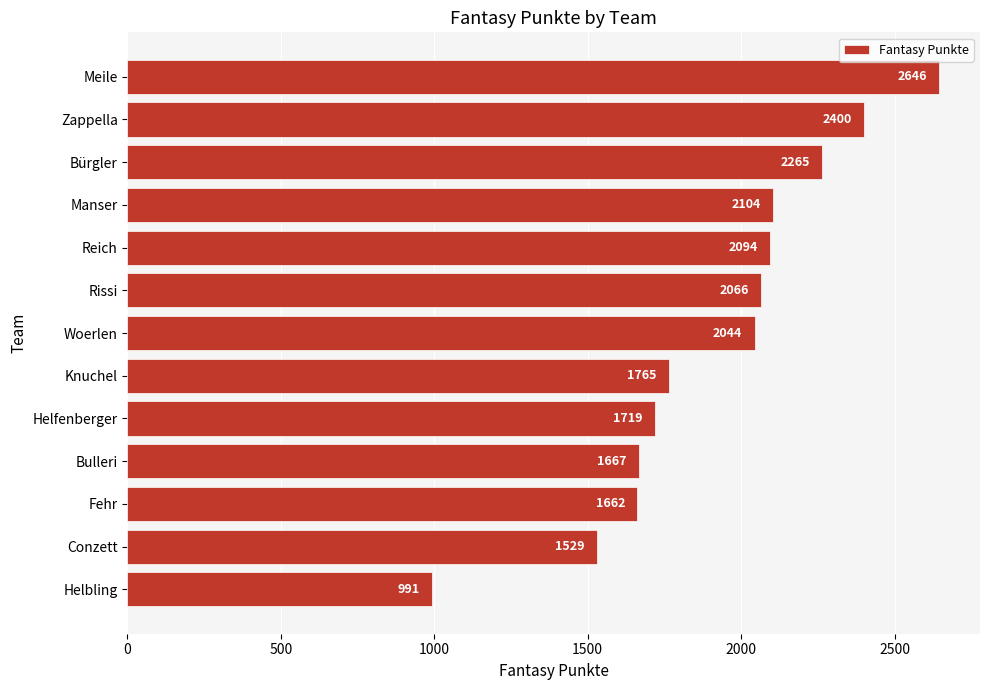

What is the difference between the maximum and second lowest values?

1117